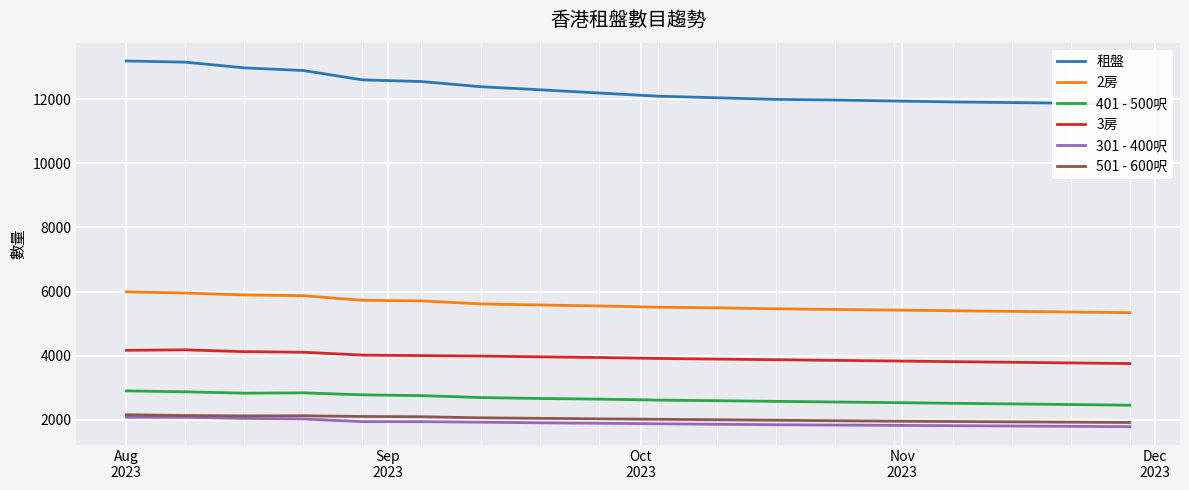

What is the minimum value for 301 - 400呎?

1780